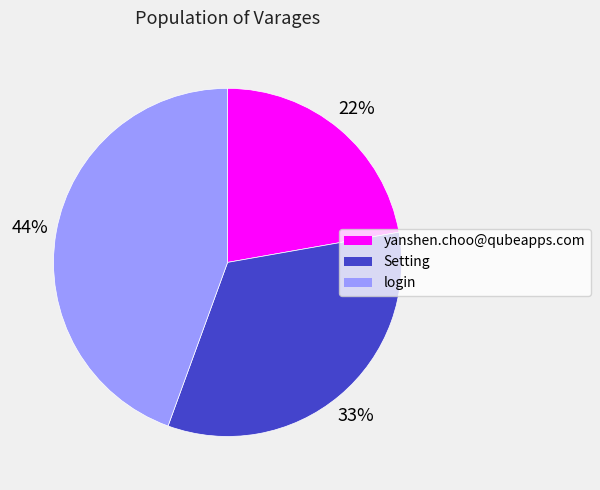

To the nearest percent, what is the average slice percentage?

33%